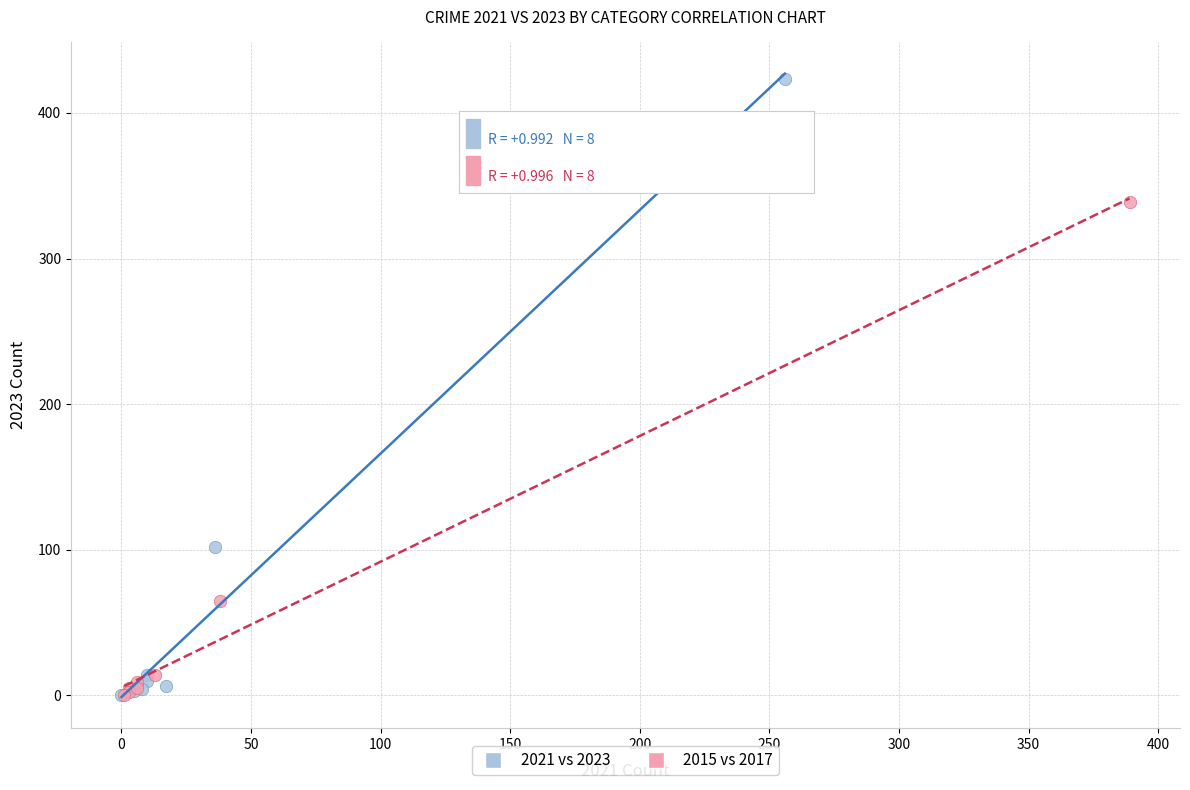

What are all the series names shown in the legend?

2021 vs 2023, 2015 vs 2017